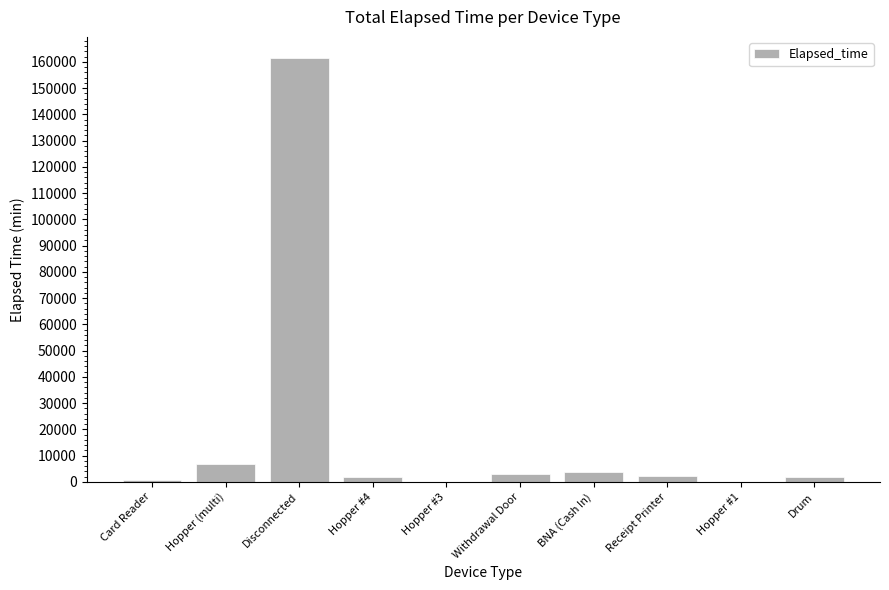

What is the difference between the values at BNA (Cash In) and Receipt Printer?

1290